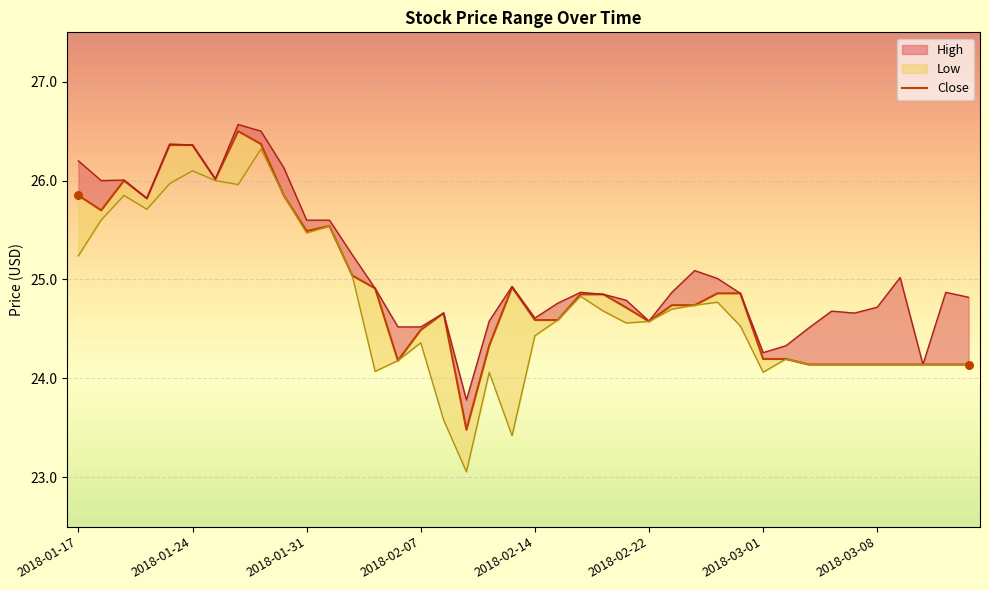

What is the total value across all series at 2018-02-12?

73.0